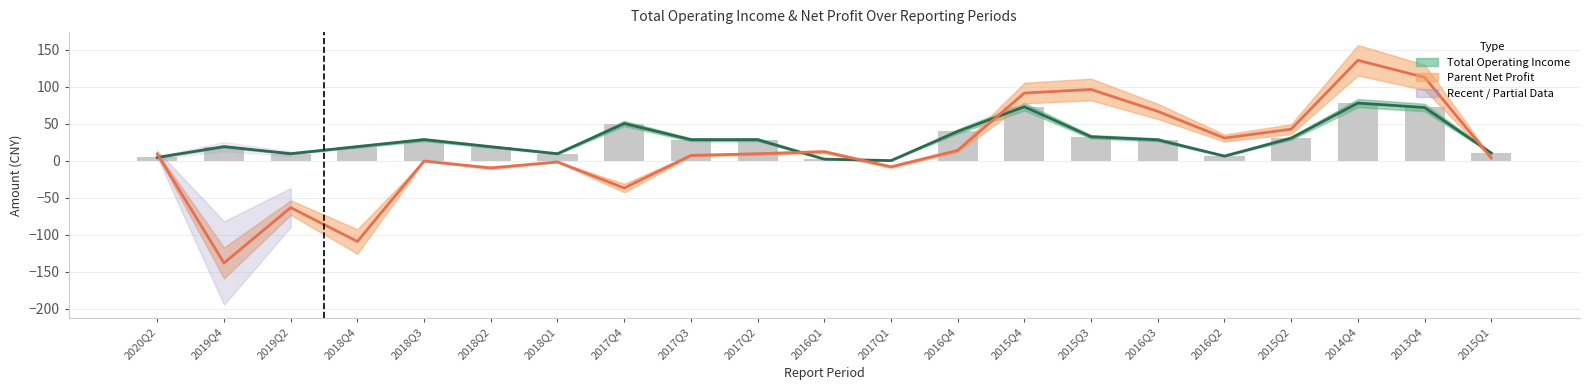

Reading right to left, what are all the values shown in this chart?

Total Operating Income: 2015Q1=10.3	2013Q4=71.7	2014Q4=77.7	2015Q2=30.3	2016Q2=6.1	2016Q3=28.1	2015Q3=32.2	2015Q4=72.8	2016Q4=39.4	2017Q1=0.0	2016Q1=2.0	2017Q2=28.3	2017Q3=28.3	2017Q4=50.1	2018Q1=9.3	2018Q2=18.8	2018Q3=28.3	2018Q4=18.9	2019Q2=9.4	2019Q4=18.9	2020Q2=4.3
Parent Net Profit: 2015Q1=3.5	2013Q4=112.5	2014Q4=135.5	2015Q2=42.4	2016Q2=30.5	2016Q3=66.5	2015Q3=96.1	2015Q4=91.3	2016Q4=13.8	2017Q1=-8.4	2016Q1=12.0	2017Q2=9.2	2017Q3=7.0	2017Q4=-37.1	2018Q1=-1.8	2018Q2=-9.9	2018Q3=-0.5	2018Q4=-109.2	2019Q2=-63.5	2019Q4=-138.3	2020Q2=9.1